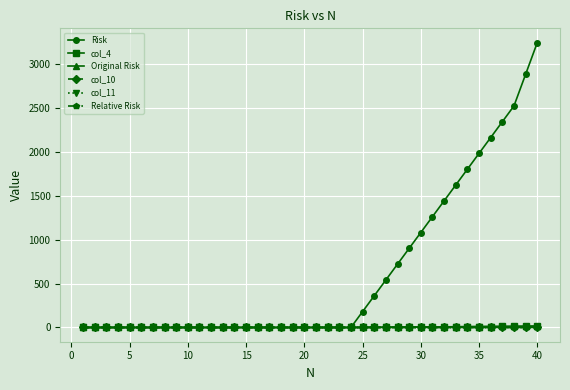

What is the average value of the Relative Risk series?

1.0